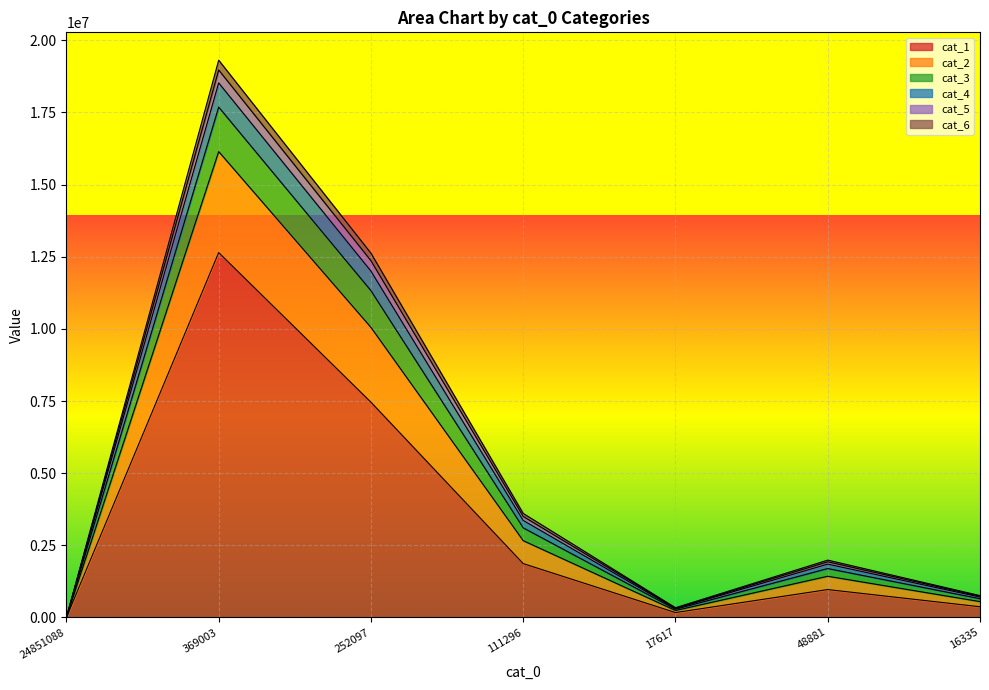

In cat_5, how many points are higher than both neighbors (excluding endpoints)?

2